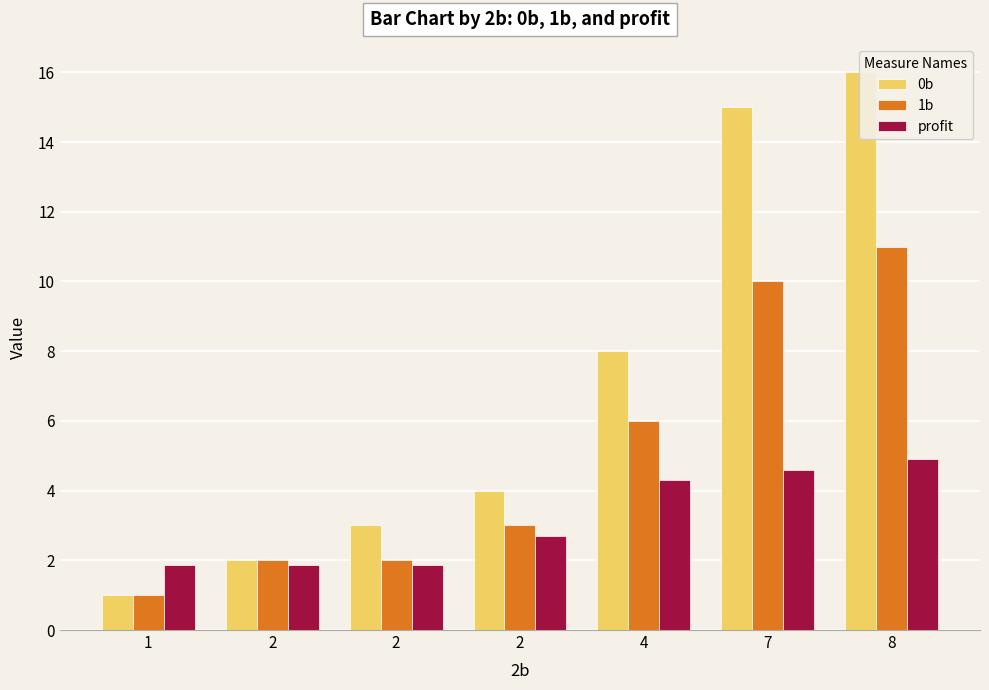

Where is profit nearest to the value 3?

2